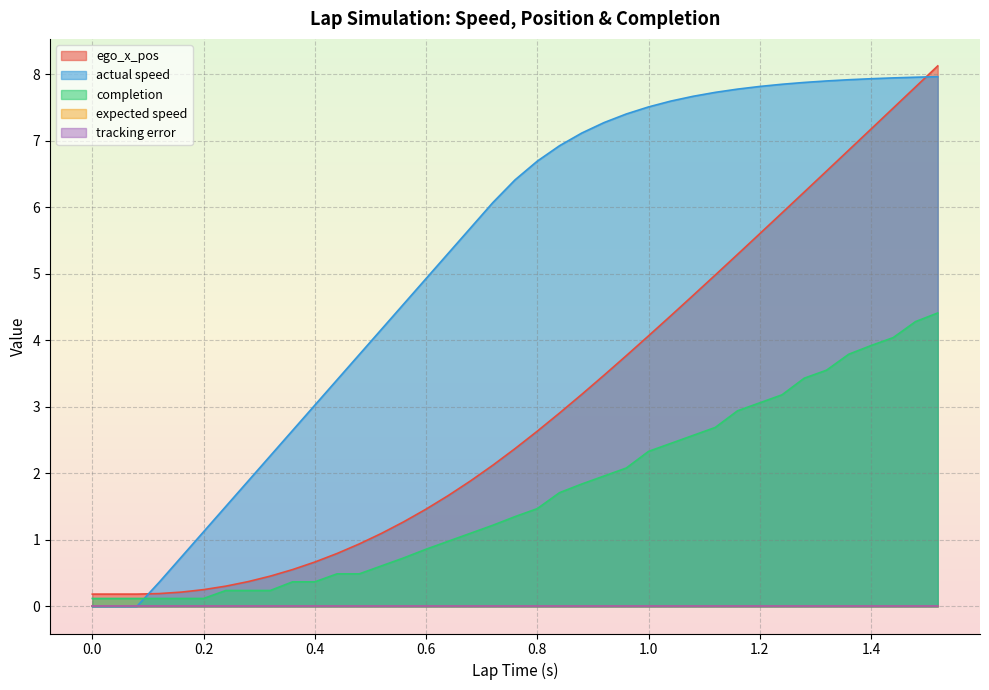

Count the number of categories in the chart.

40